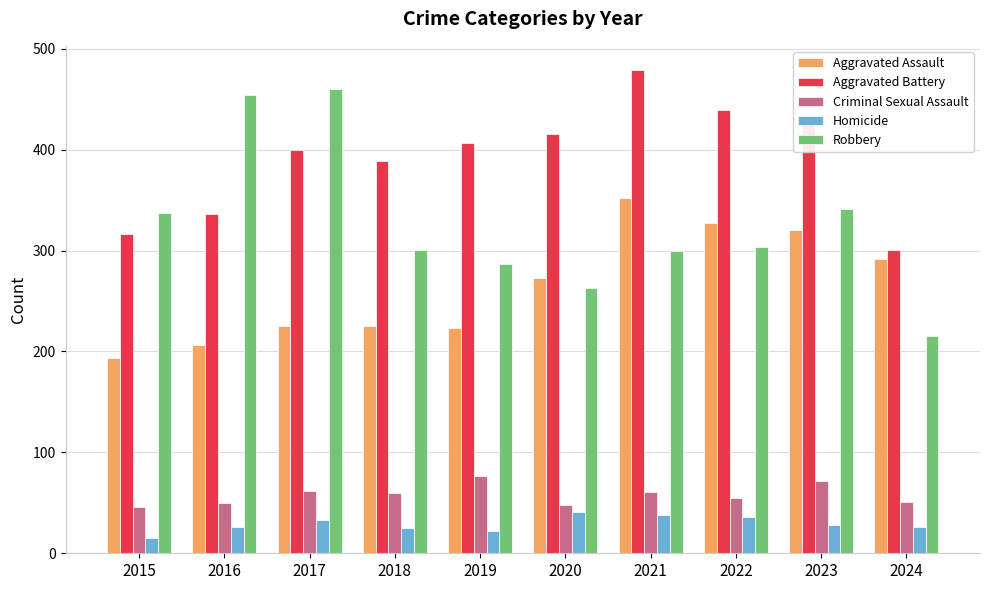

What are all the series names shown in the legend?

Aggravated Assault, Aggravated Battery, Criminal Sexual Assault, Homicide, Robbery